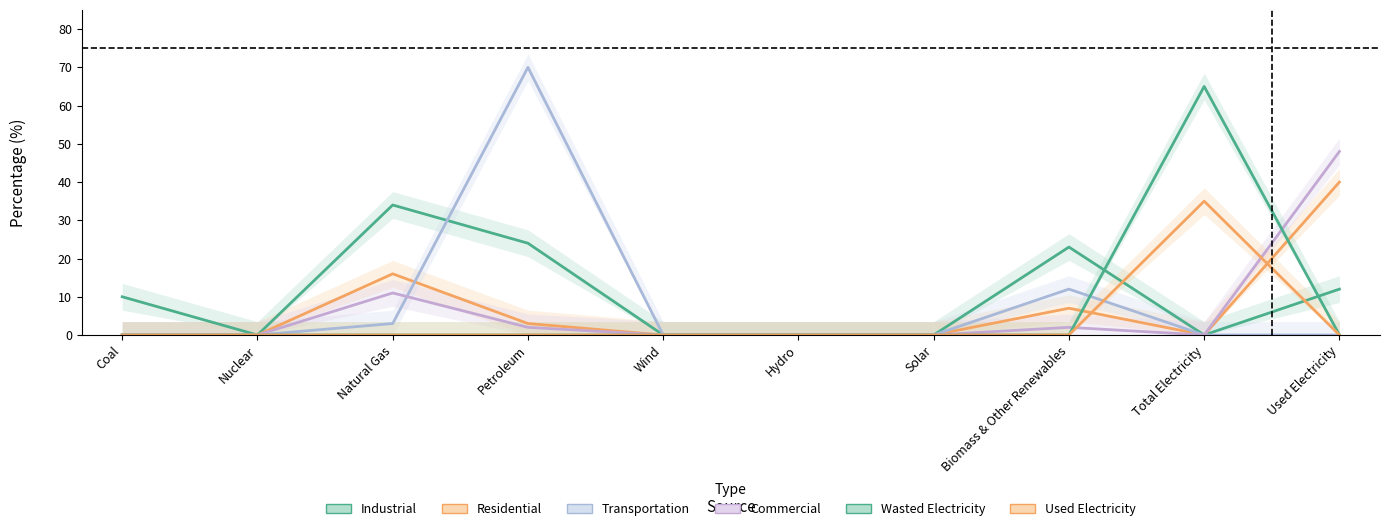

Between Total Electricity and Biomass & Other Renewables, which is larger?

Biomass & Other Renewables